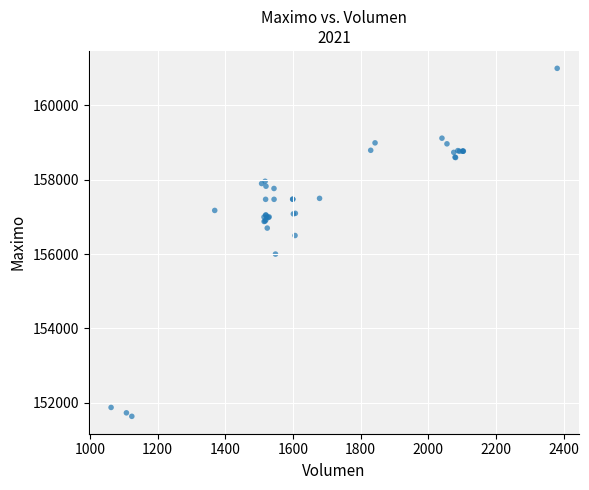

What Y value in the scatter plot is closest to 156316?

156500